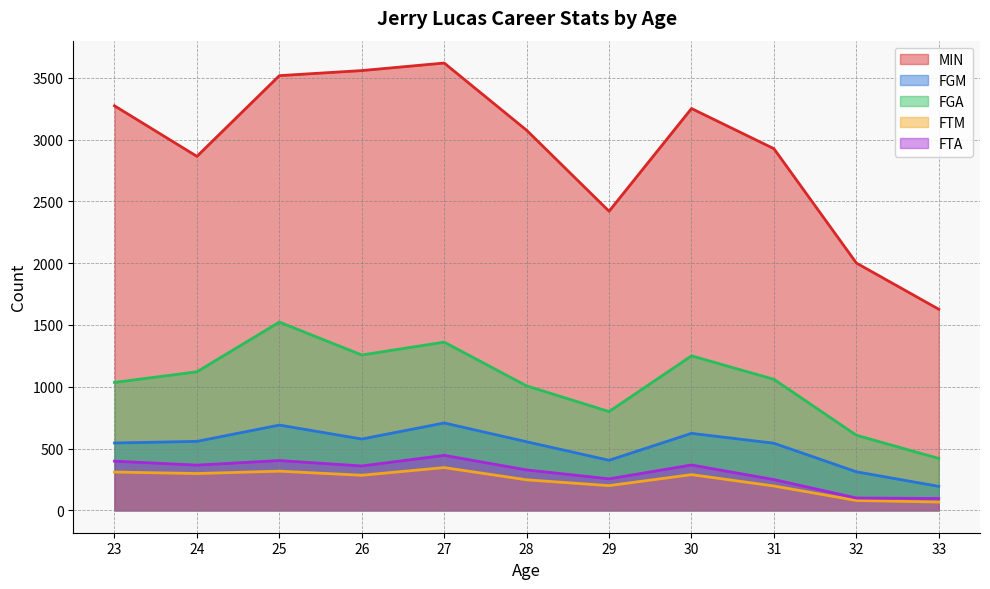

True or false: FGM and FGA cross at least once.

False